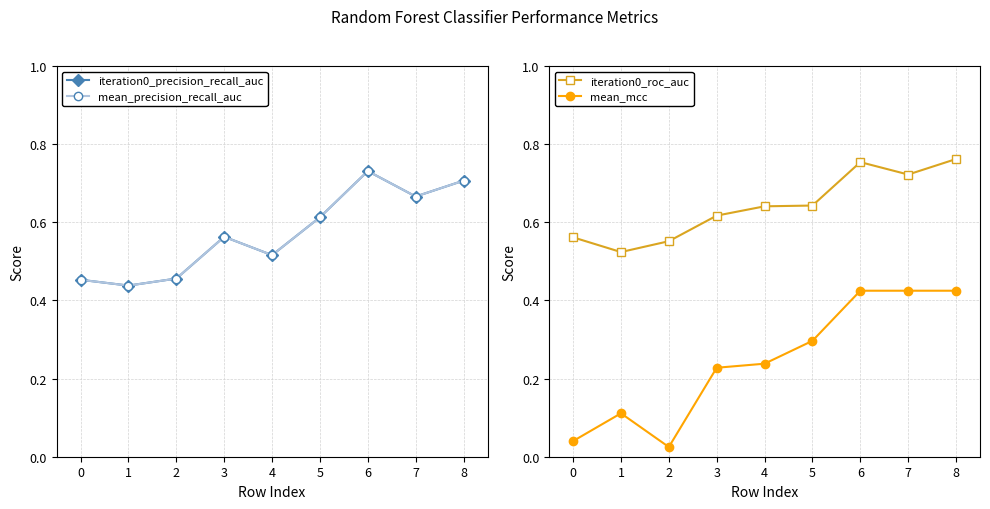

True or false: iteration0_precision_recall_auc and mean_mcc intersect in this chart.

False